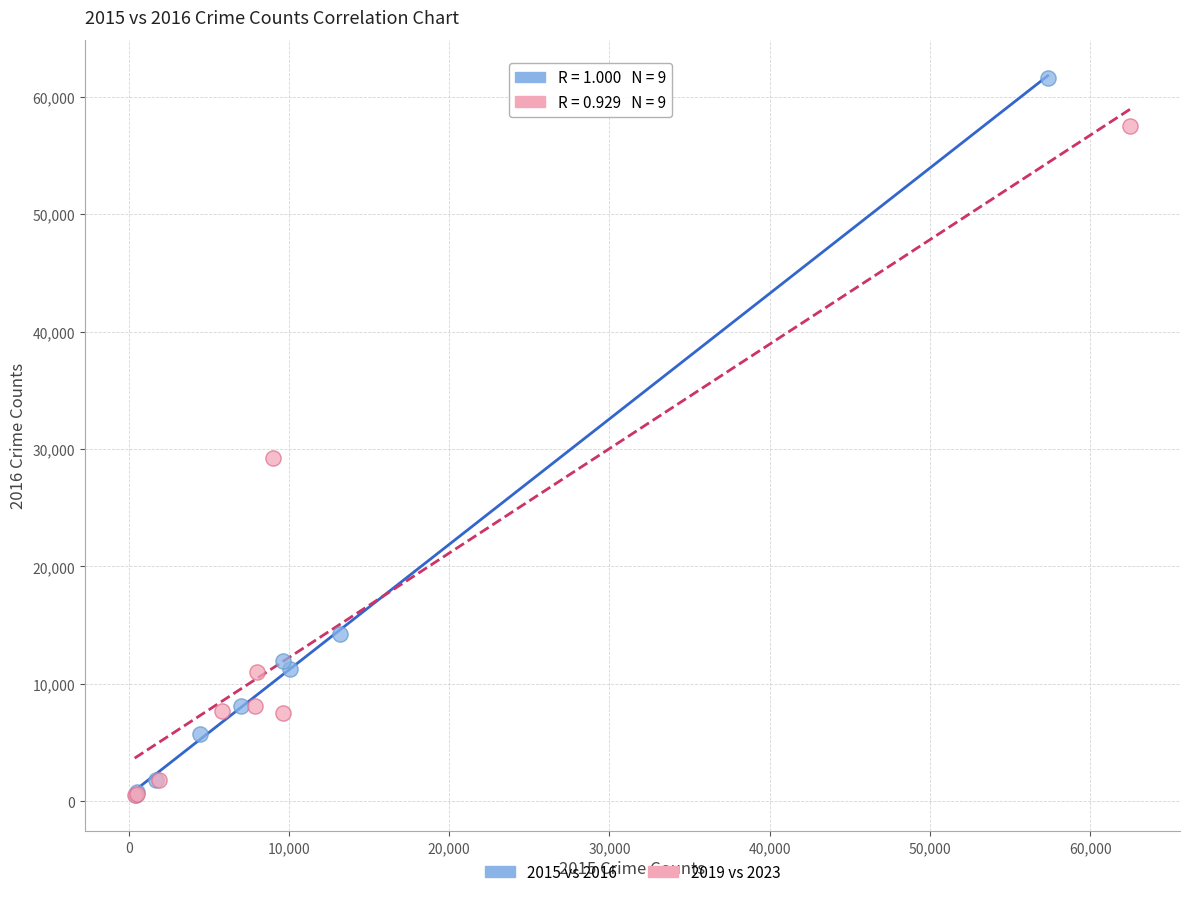

Which series reaches the maximum Y coordinate?

2015 vs 2016